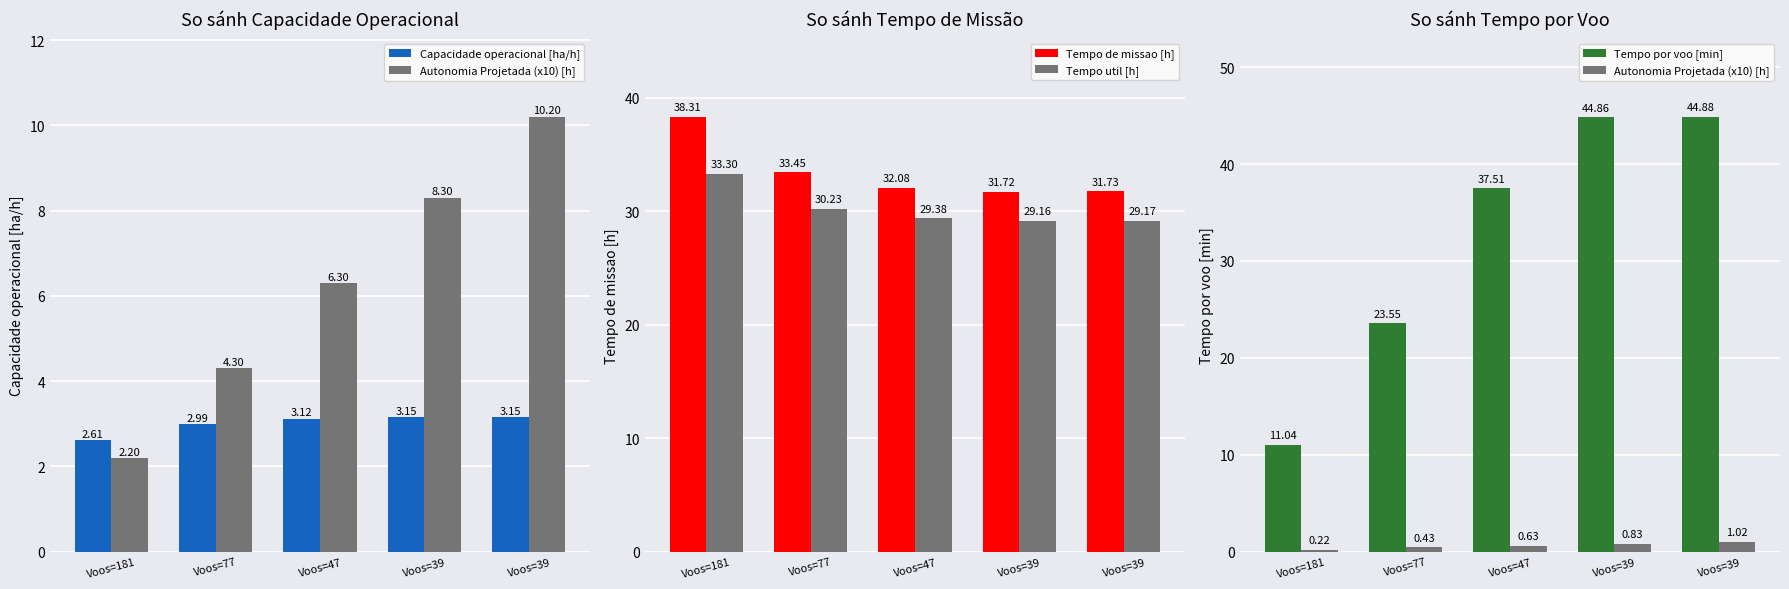

What are all the series names shown in the legend?

Capacidade operacional [ha/h], Autonomia Projetada (x10) [h], Tempo de missao [h], Tempo util [h], Tempo por voo [min]